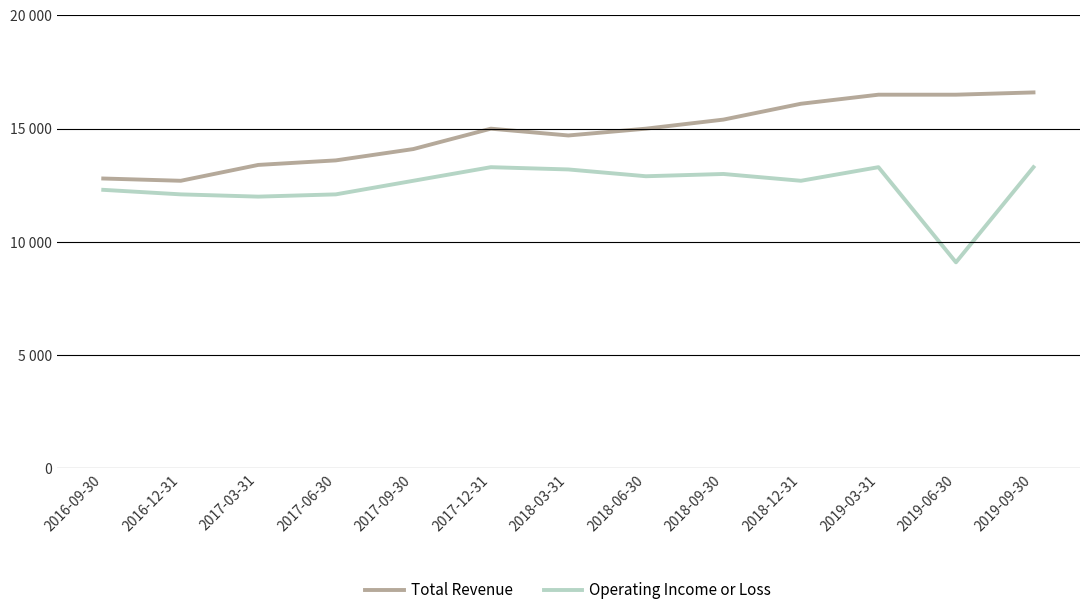

Does the chart have visible grid lines?

Yes